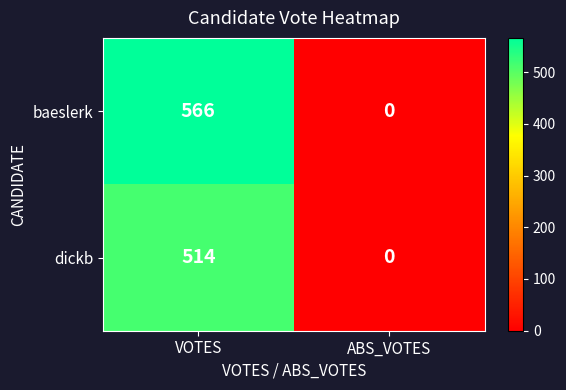

Between VOTES and ABS_VOTES, which series saw the biggest shift?

baeslerk